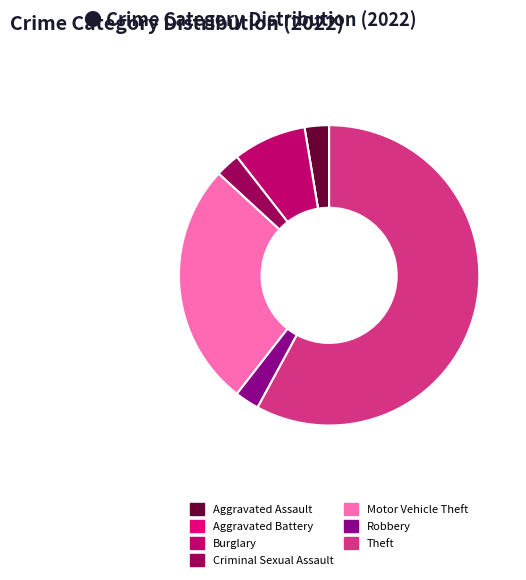

Do Criminal Sexual Assault and Aggravated Assault together represent more than half of the pie?

No